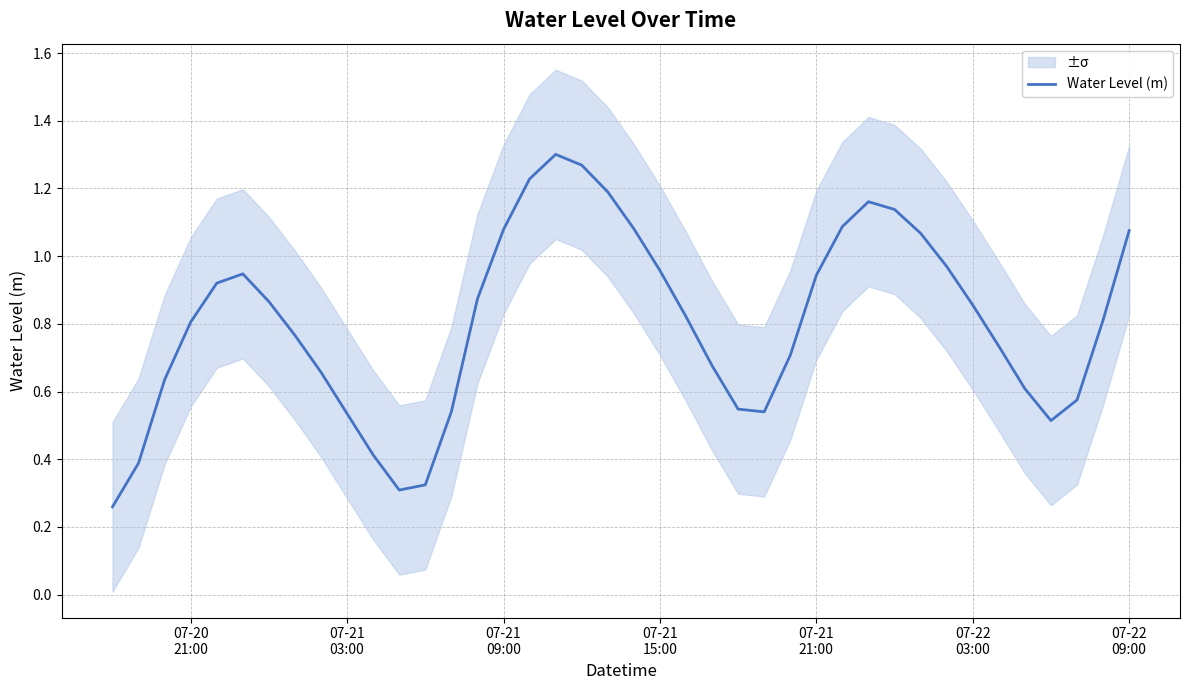

Reading right to left, what are all the values shown in this chart?

1.1	0.8	0.6	0.5	0.6	0.7	0.9	1.0	1.1	1.1	1.2	1.1	0.9	0.7	0.5	0.5	0.7	0.8	1.0	1.1	1.2	1.3	1.3	1.2	1.1	0.9	0.5	0.3	0.3	0.4	0.5	0.7	0.8	0.9	0.9	0.9	0.8	0.6	0.4	0.3